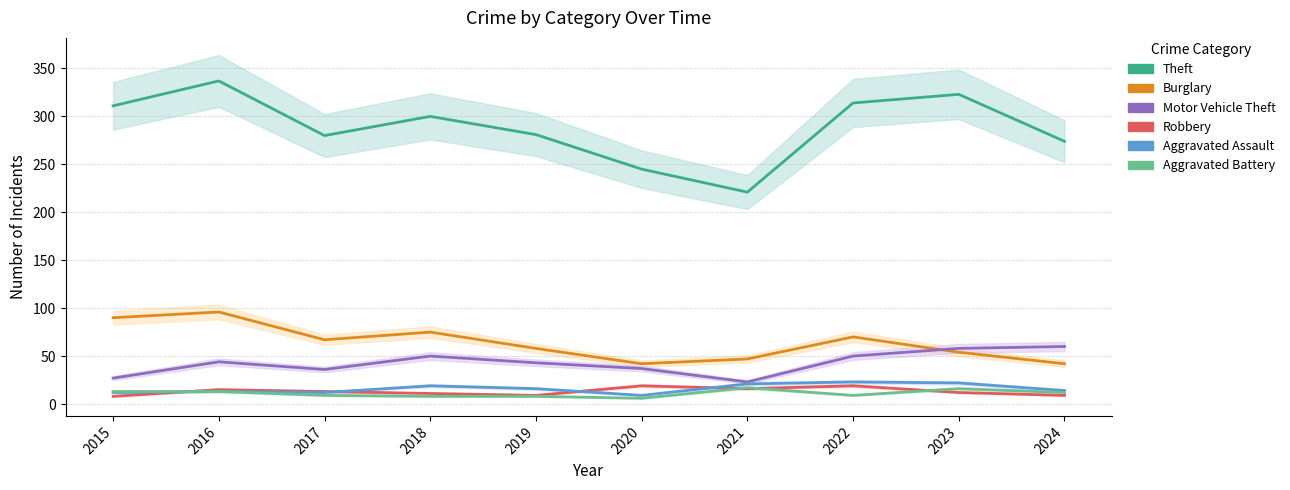

List the series in order of their peak value, lowest first.

Aggravated Battery, Robbery, Aggravated Assault, Motor Vehicle Theft, Burglary, Theft